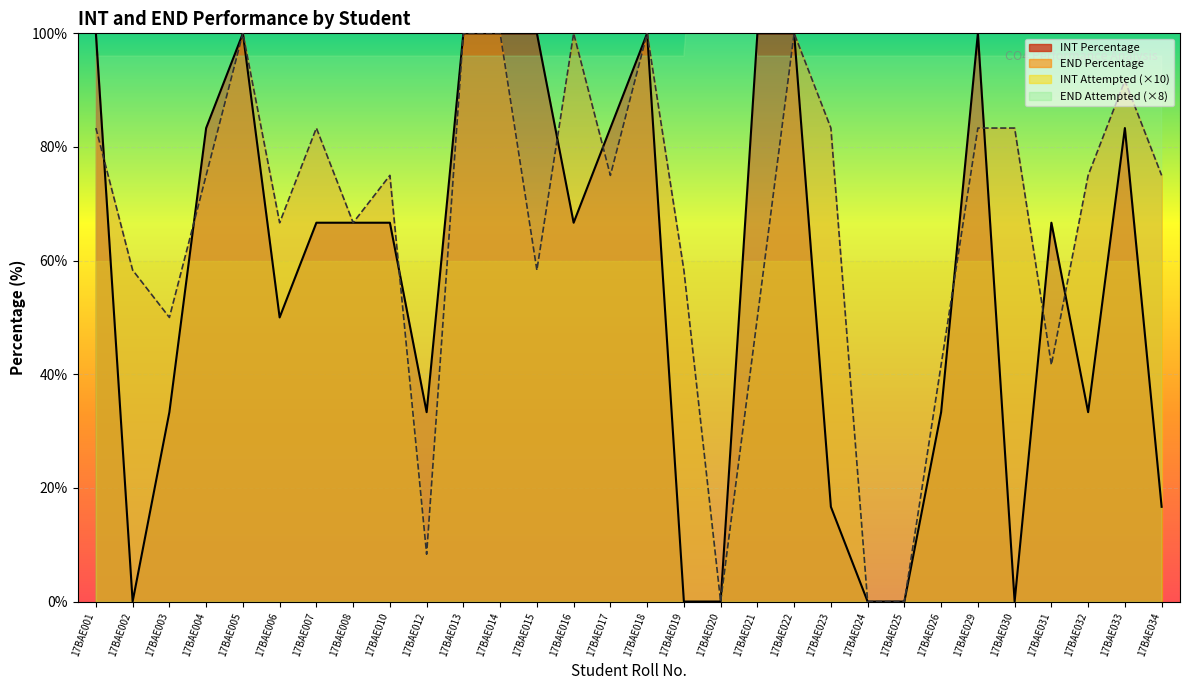

How many data points in INT Percentage are less than 66?

13